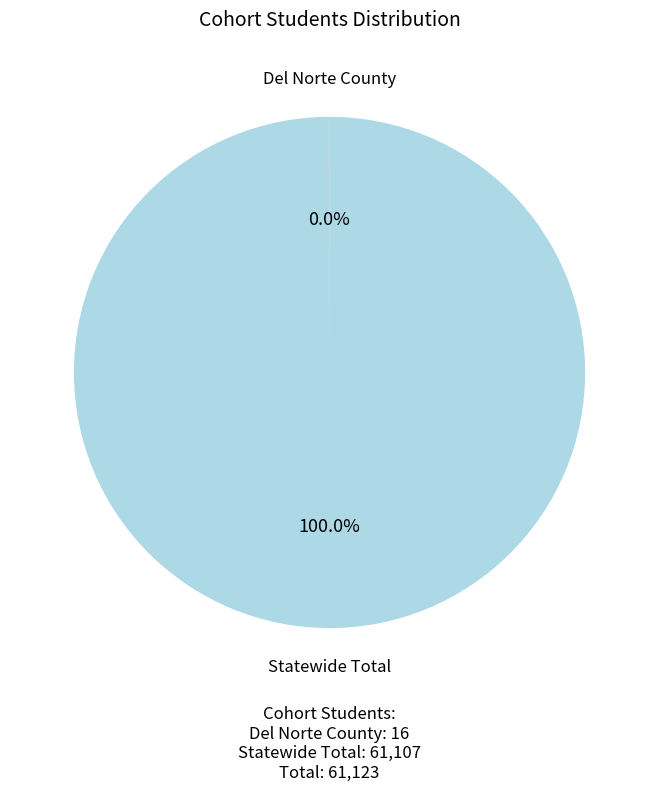

Count the number of slices in the pie.

2